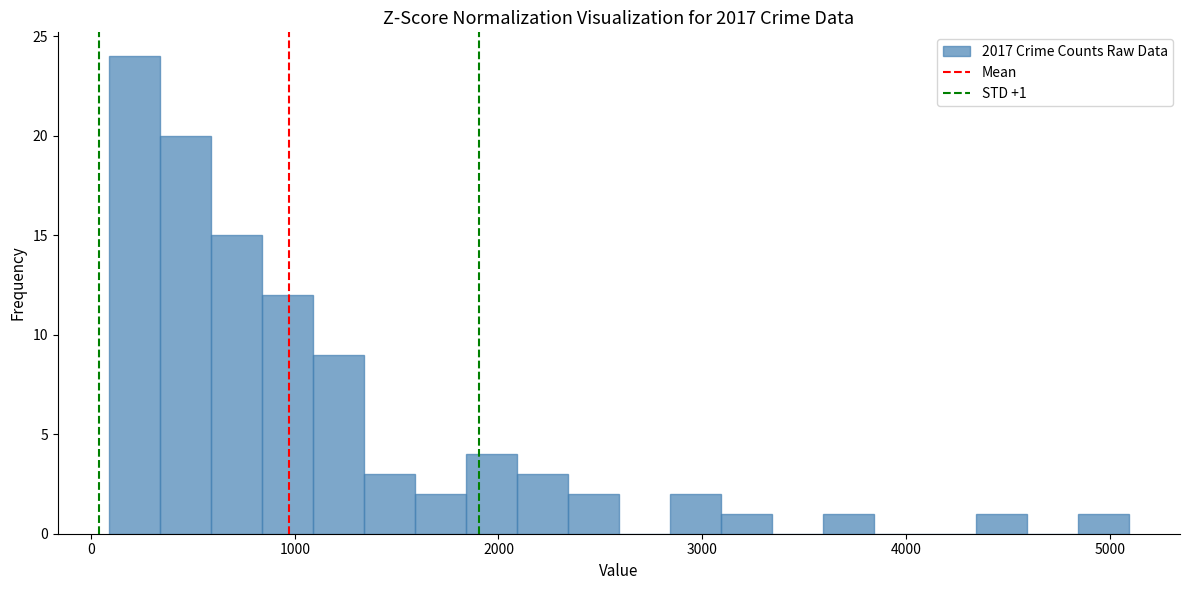

Around what value on the x-axis is the tallest bar? Give the approximate position of its centre, as read against the axis.

200